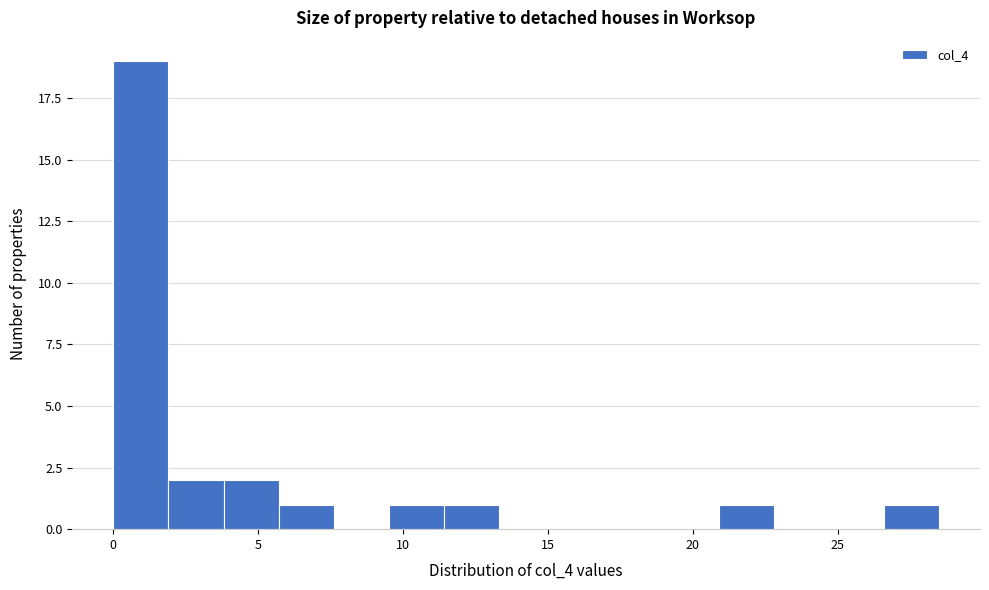

Read against the x-axis, roughly where is the centre of the tallest bar?

1.0